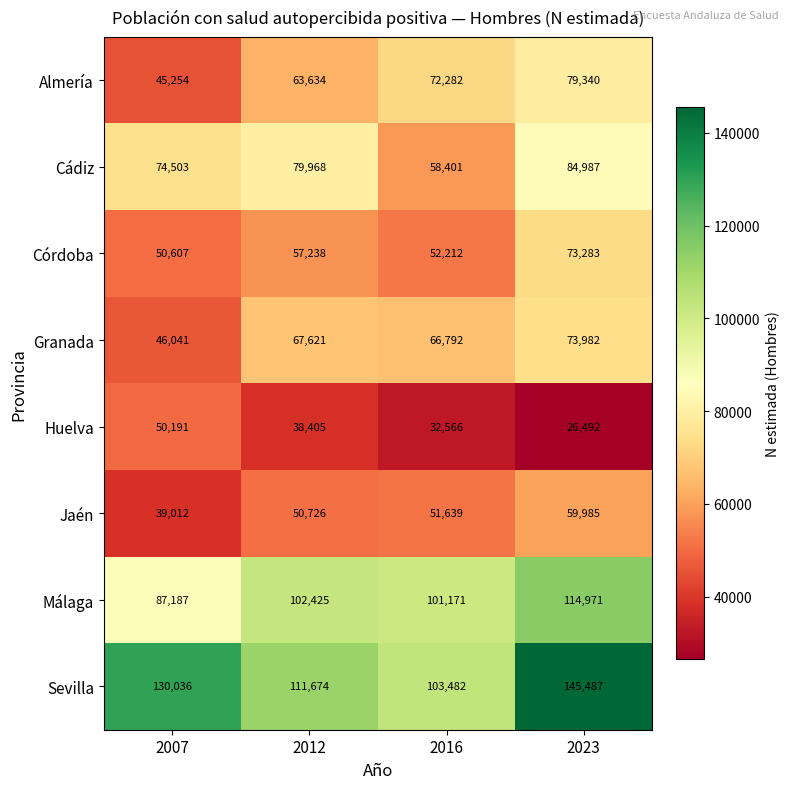

What is the difference between the highest and lowest values at 2007?

91024